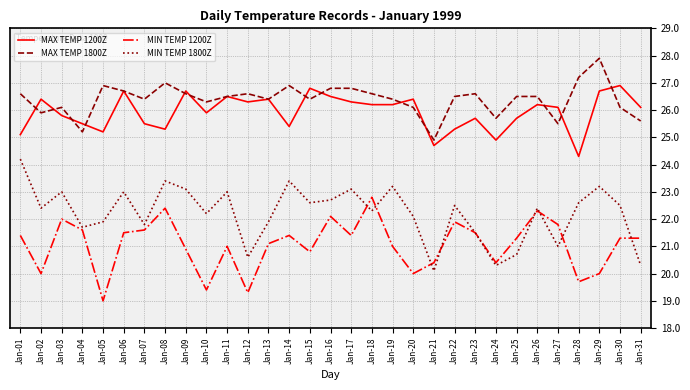

The MAX TEMP 1800Z series shows 26.5 at Jan-22. True or false?

True